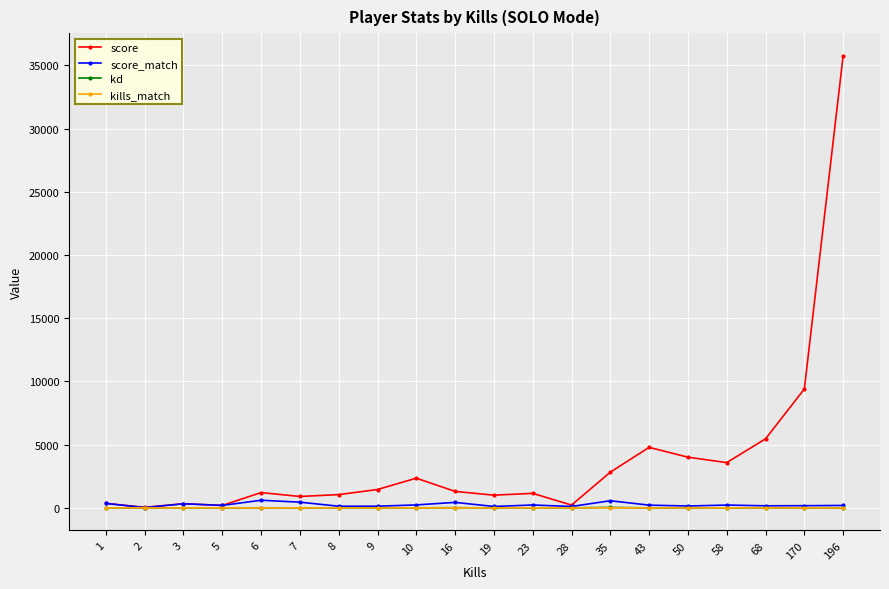

At how many categories does at least one series exceed 10352?

1